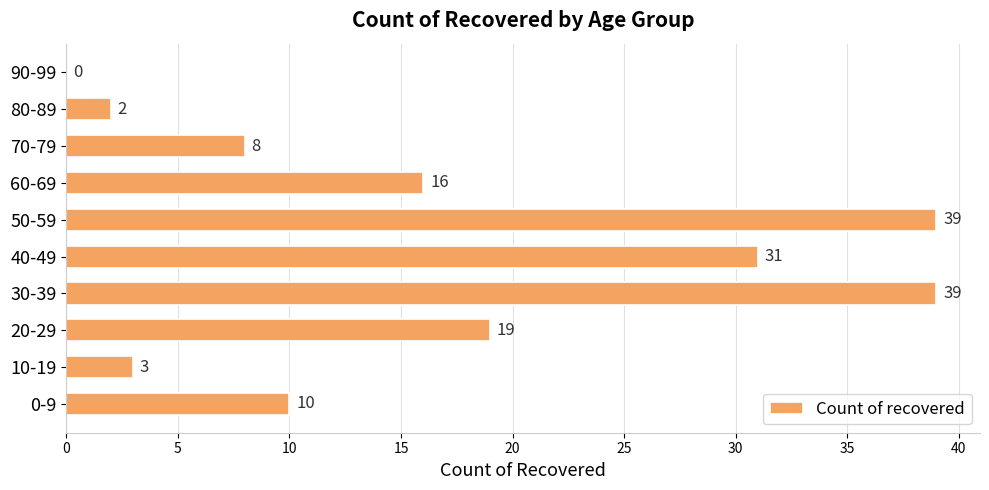

What is the sum of all values?

167